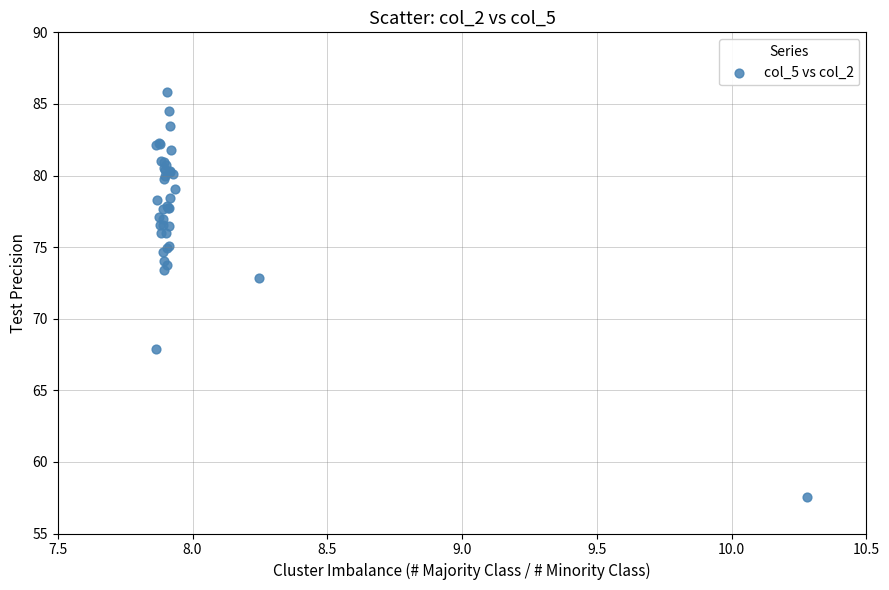

What Y value in the scatter plot is closest to 71?

72.9